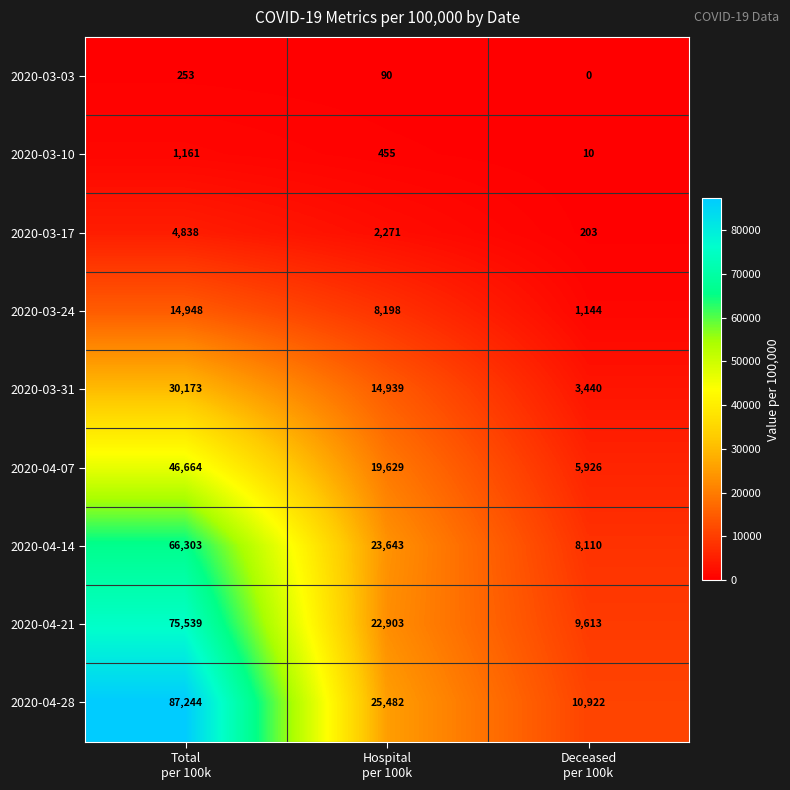

Rank the series by their maximum value, from highest to lowest.

2020-04-28, 2020-04-21, 2020-04-14, 2020-04-07, 2020-03-31, 2020-03-24, 2020-03-17, 2020-03-10, 2020-03-03